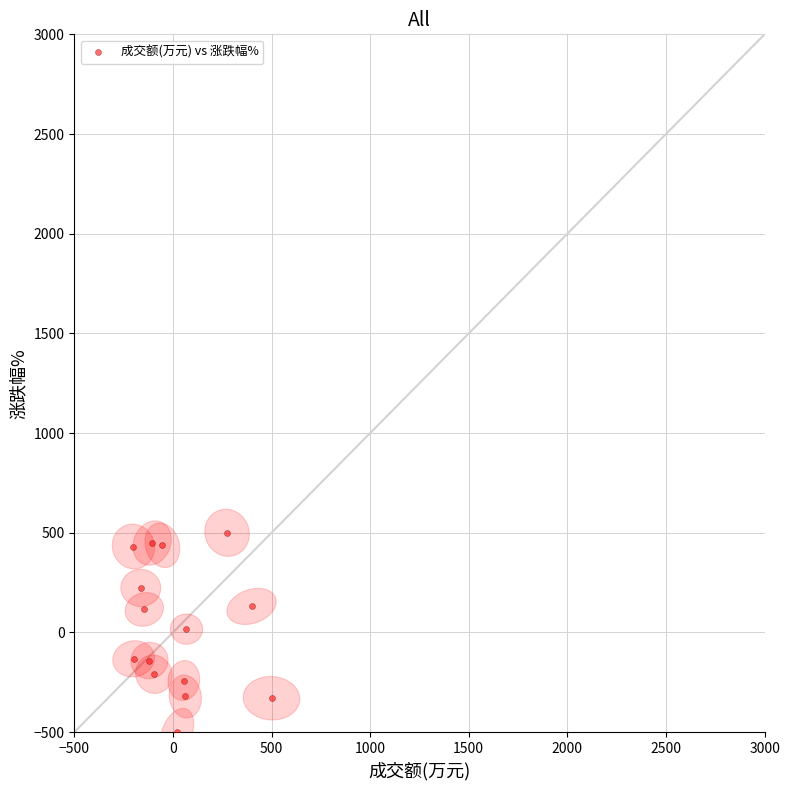

What is the range of X values (max minus min)?

700.0